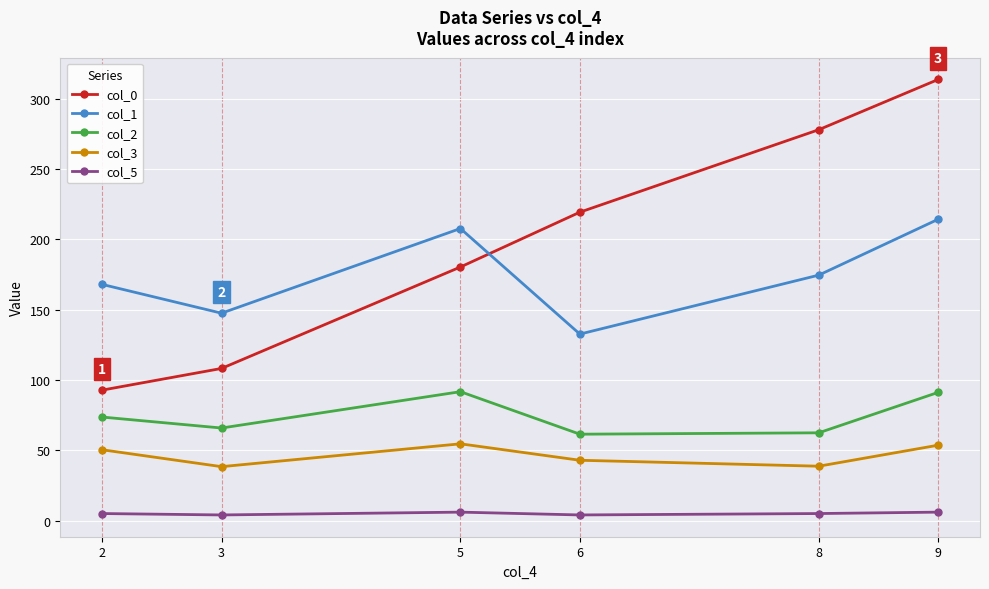

True or false: col_3 and col_2 intersect in this chart.

False